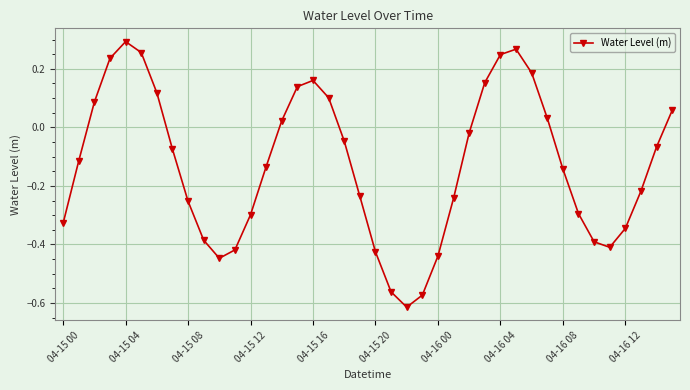

What is the difference between the maximum and minimum values?

0.9